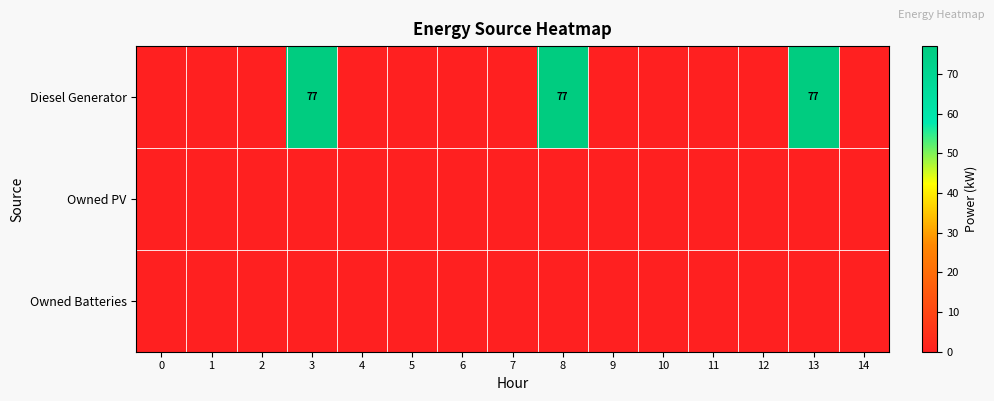

Between 2 and 3, which series saw the biggest shift?

Diesel Generator